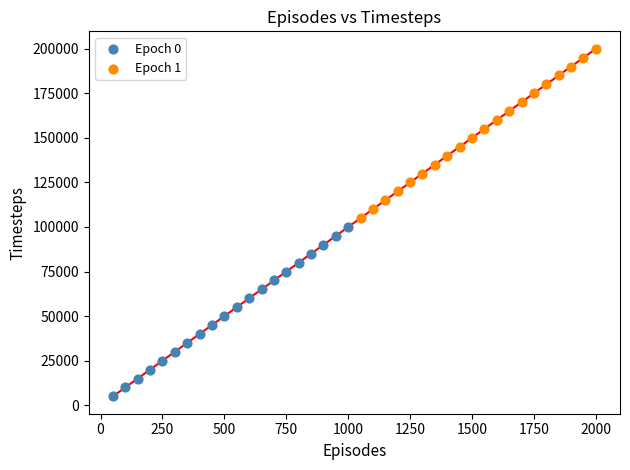

Which series contains the lowest Y value?

Epoch 0